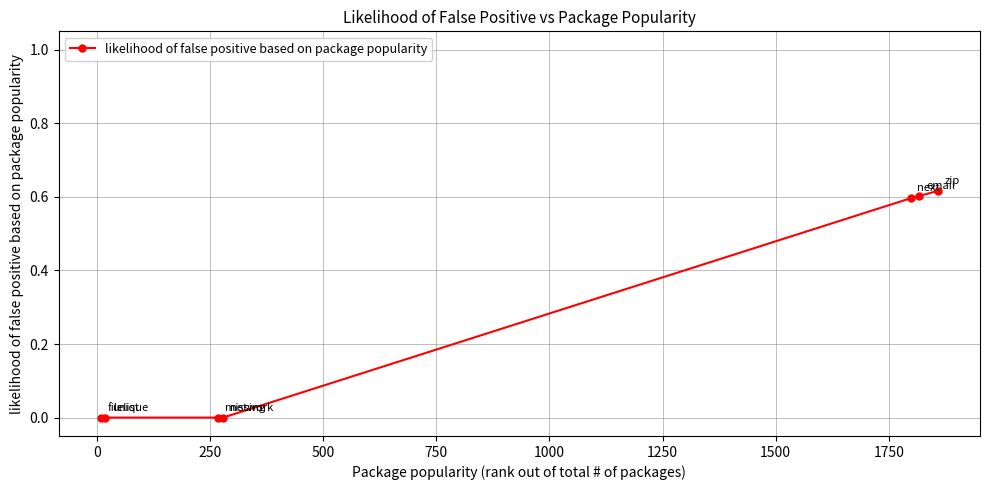

How many lines are shown in the chart?

1